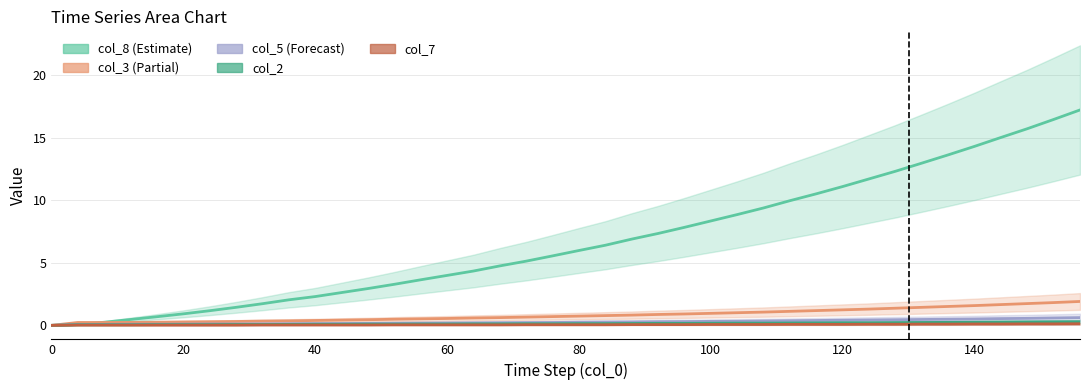

What is the value of the col_5 point at the 31st from the left?

0.4